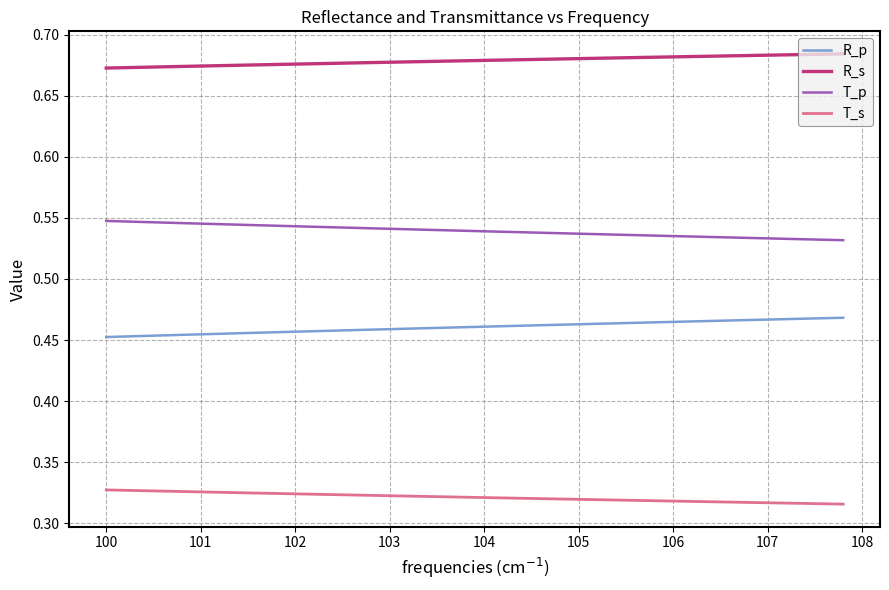

True or false: R_p and T_p cross at least once.

False